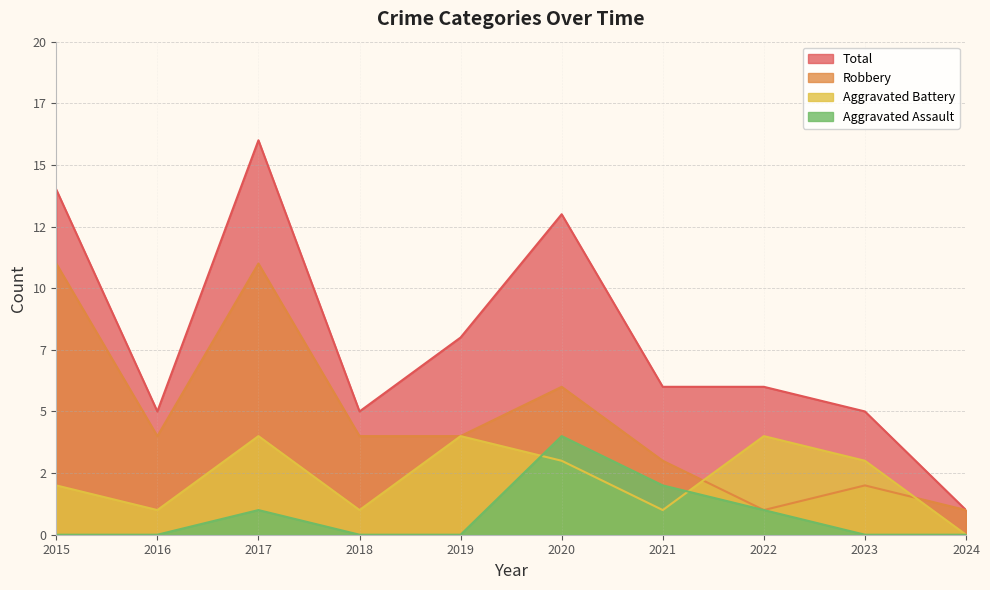

Rank the series by their average value, from lowest to highest.

Aggravated Assault, Aggravated Battery, Robbery, Total